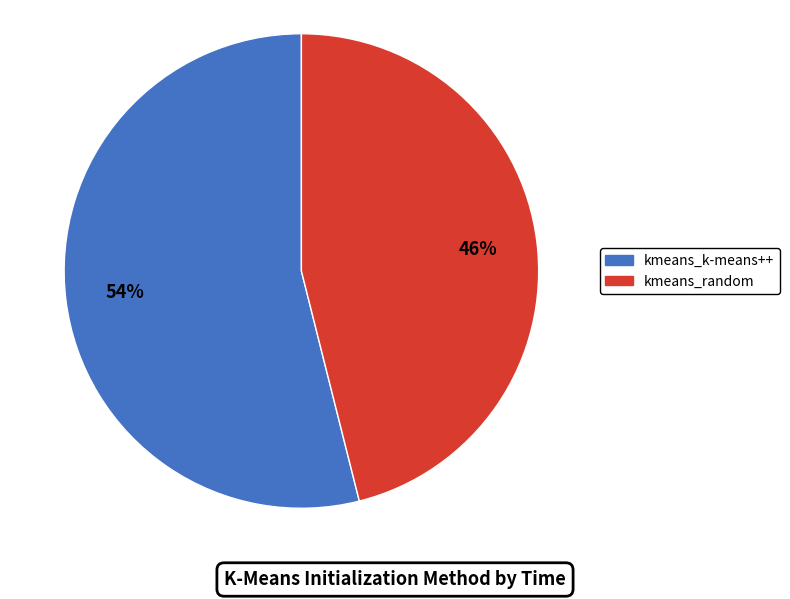

What percentage is the kmeans_random slice, to the nearest percent?

46%